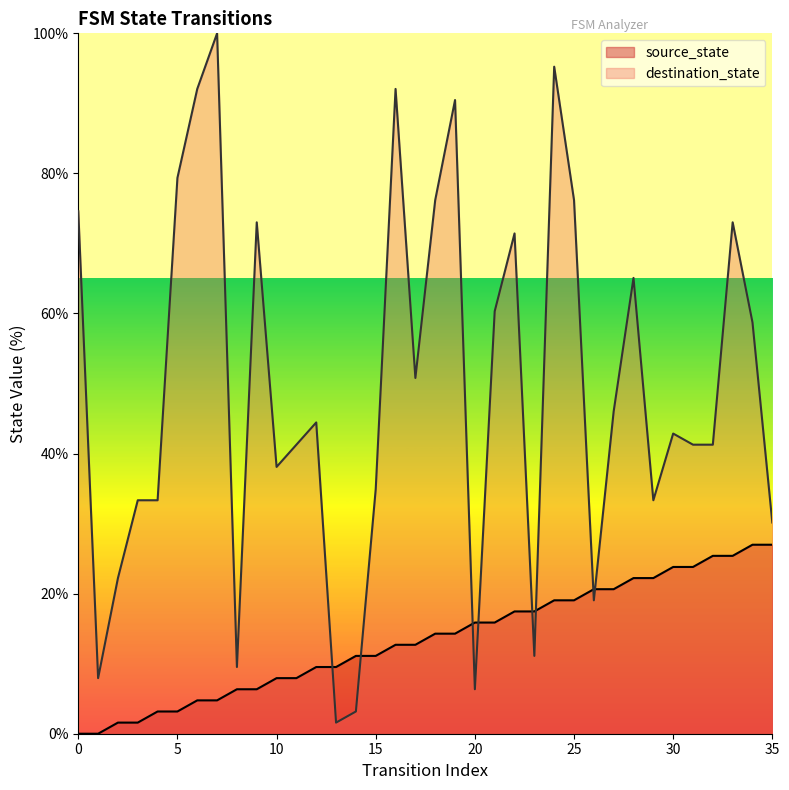

At how many categories does at least one series exceed 66?

12